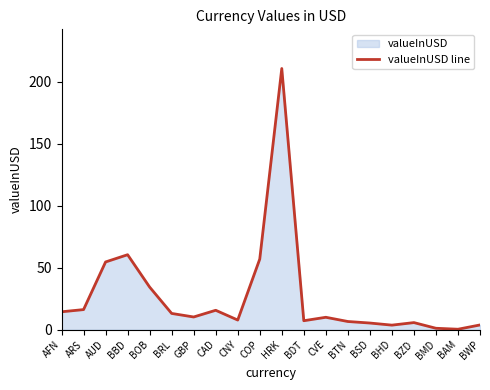

What is the sum of all values?

537.5